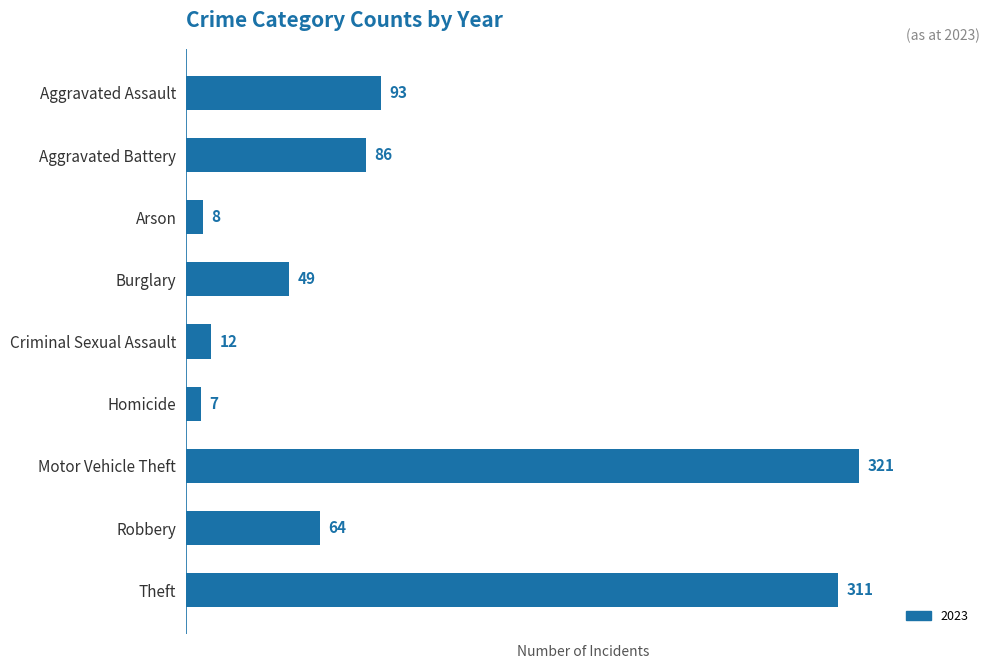

What is the label of the 2nd bar from the top?

Aggravated Battery